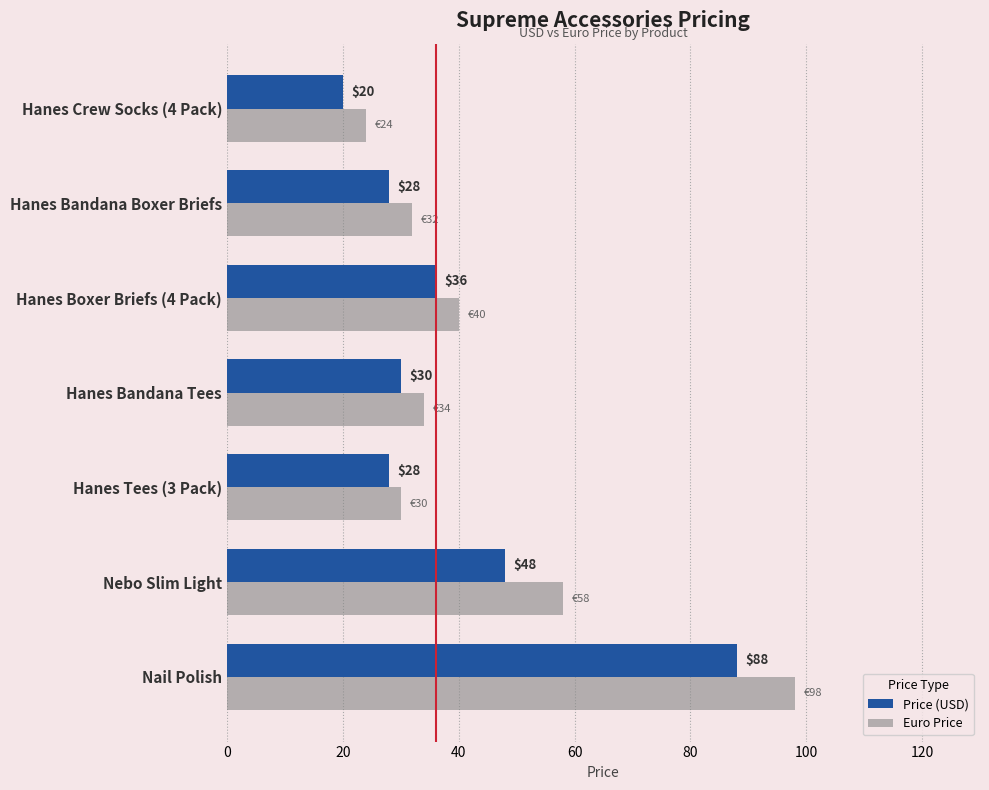

List the series in order of their peak value, lowest first.

Price (USD), Euro Price